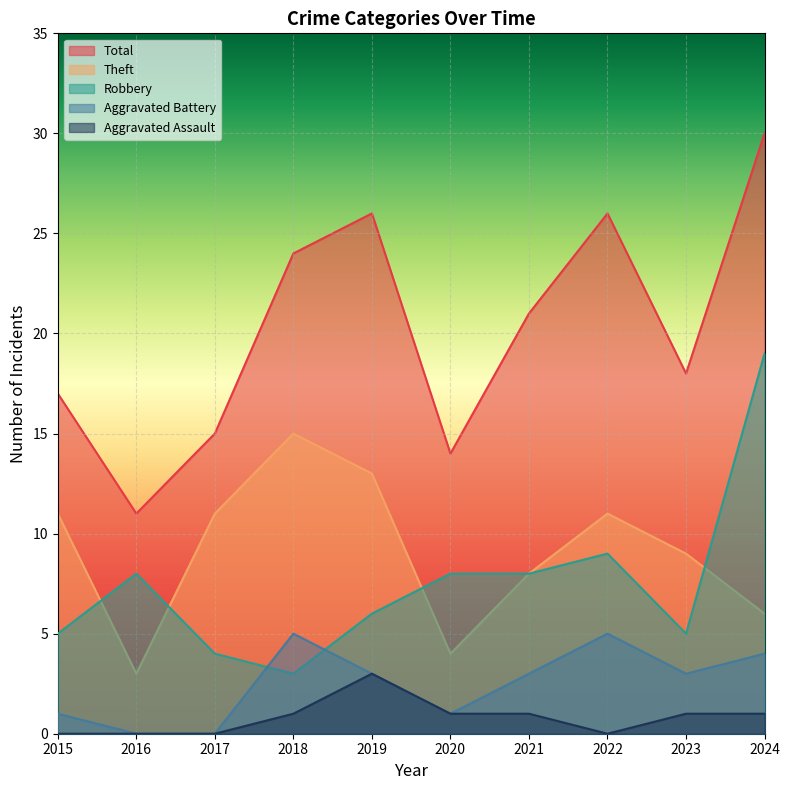

List the series in order of their peak value, lowest first.

Aggravated Assault, Aggravated Battery, Theft, Robbery, Total